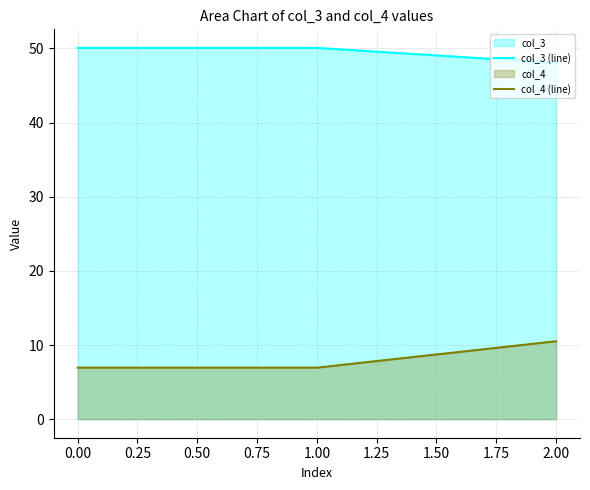

At 1.00, list the series in order from largest to smallest.

col_3 (line), col_4 (line)